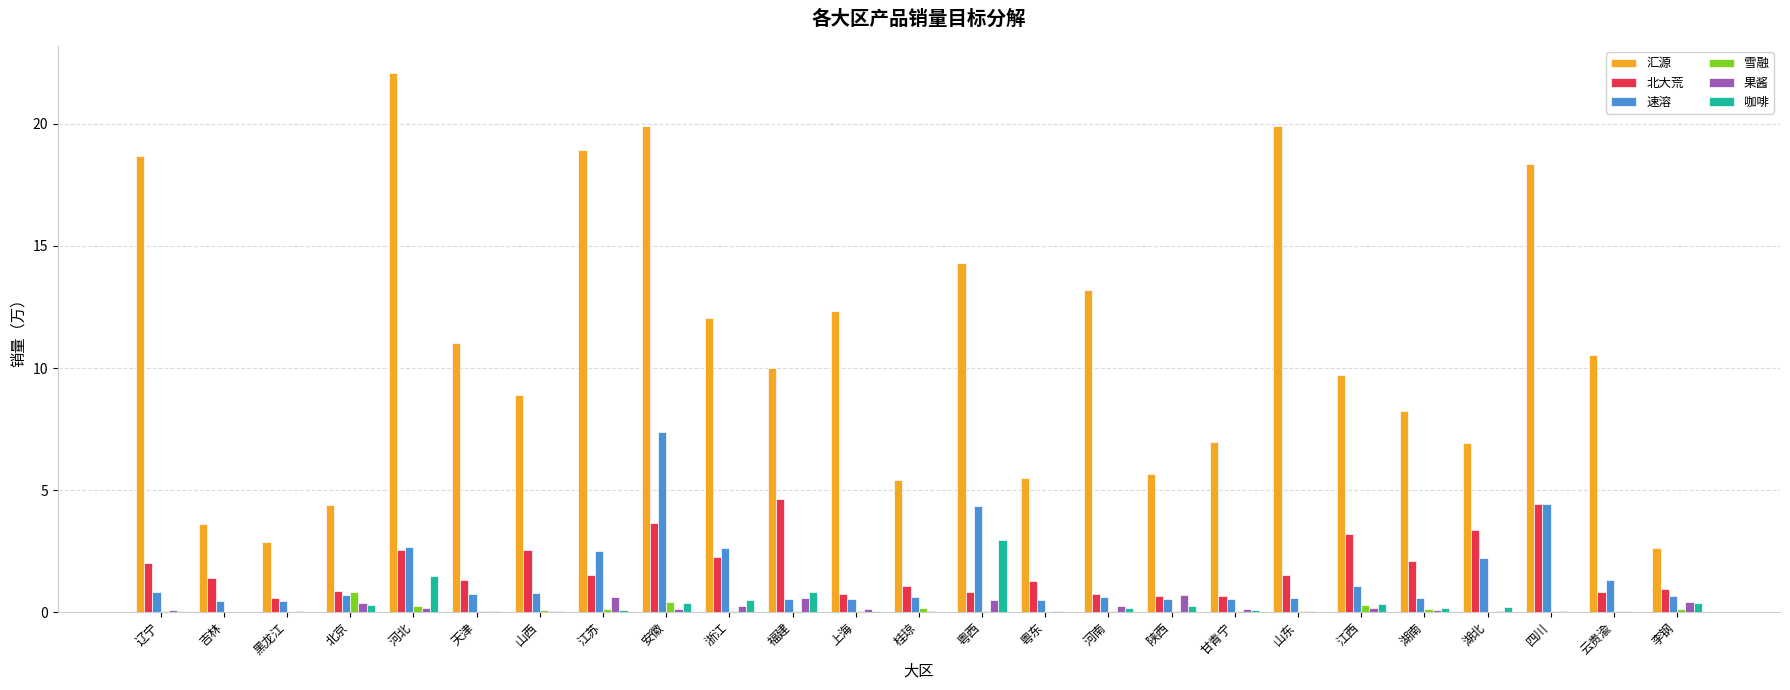

What is the highest value of the 咖啡 series?

2.9